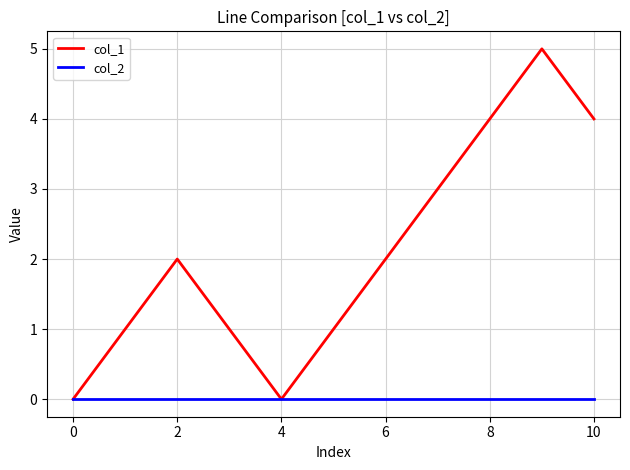

How many lines are shown in the chart?

2